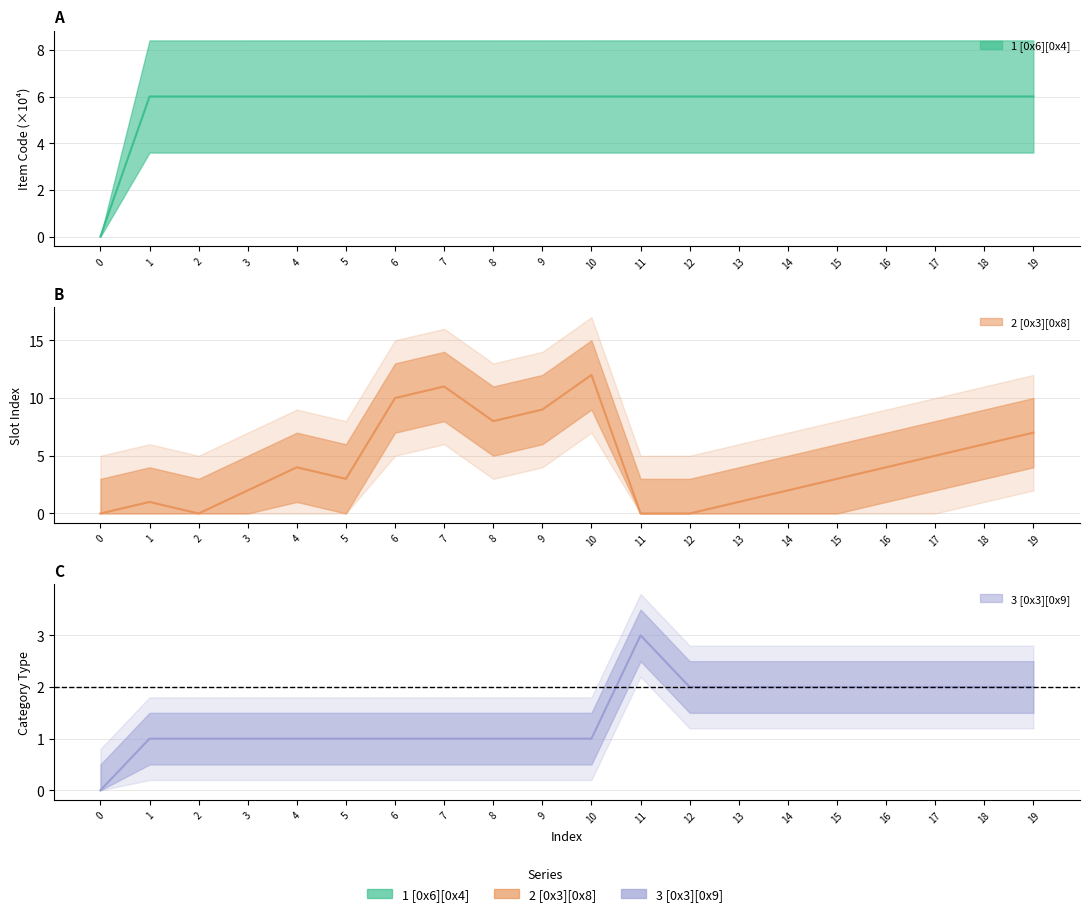

At 0, list the series in order from smallest to largest.

1 [0x6][0x4], 2 [0x3][0x8], 3 [0x3][0x9]